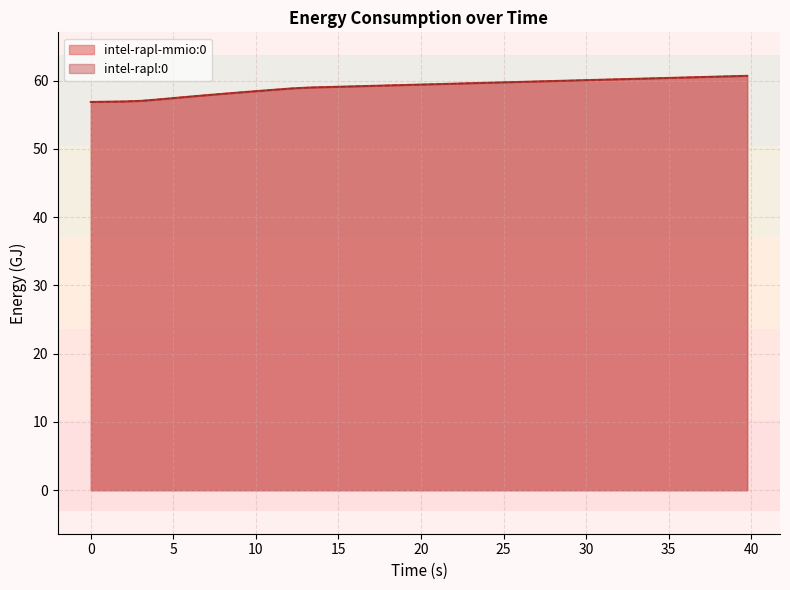

Does the chart have visible grid lines?

Yes